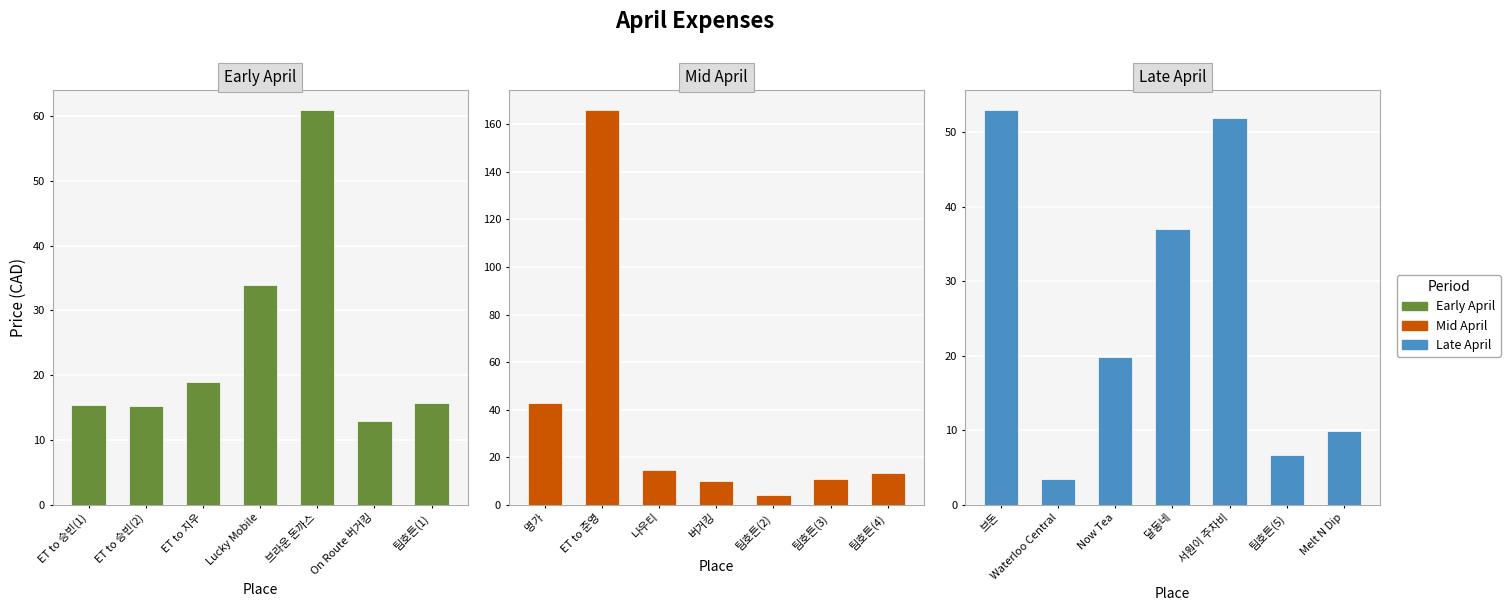

What is the label of the 5th bar from the left?

브라운 돈까스